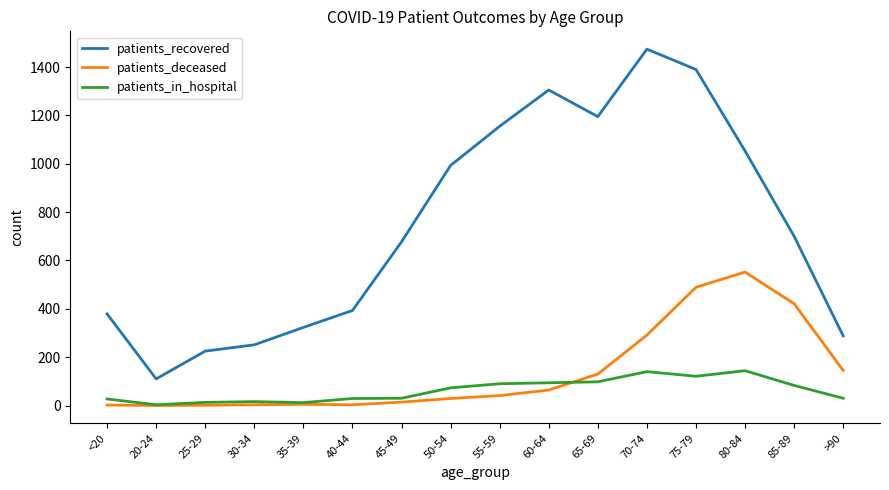

True or false: patients_recovered has more than 0 interior local peaks.

True